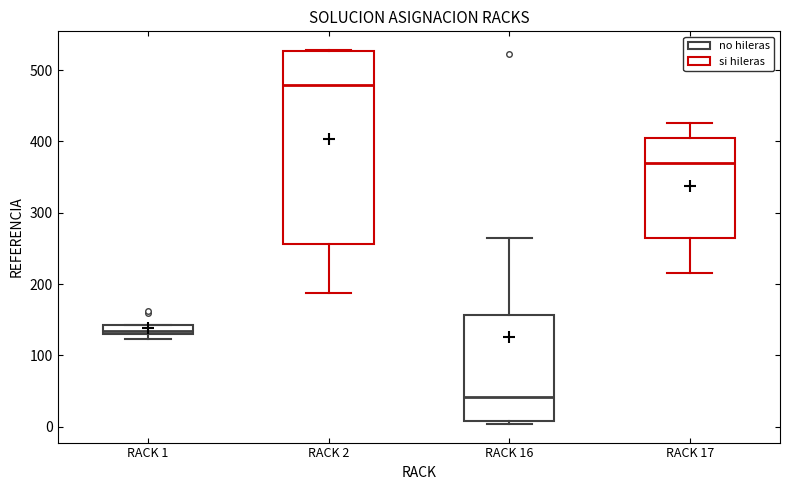

Which box has the highest median line?

RACK 2